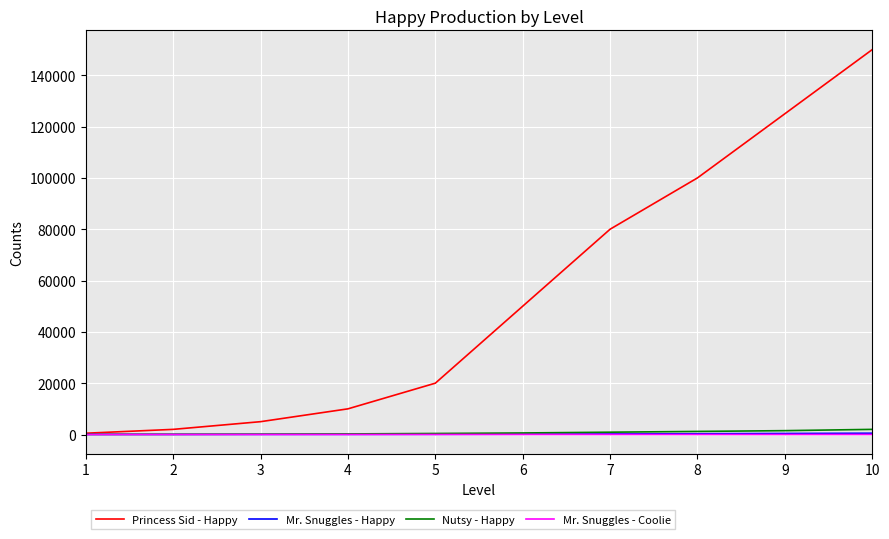

What is the difference between the maximum and minimum values in the Mr. Snuggles - Happy series?

490